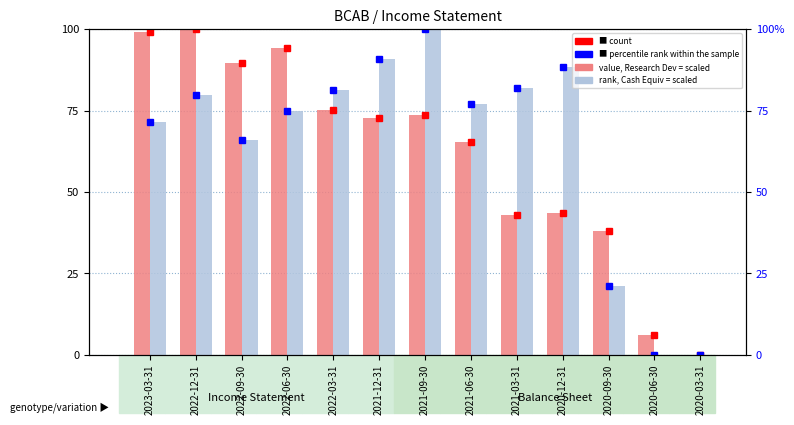

What is the average value of the count (RD scaled) series?

61.6